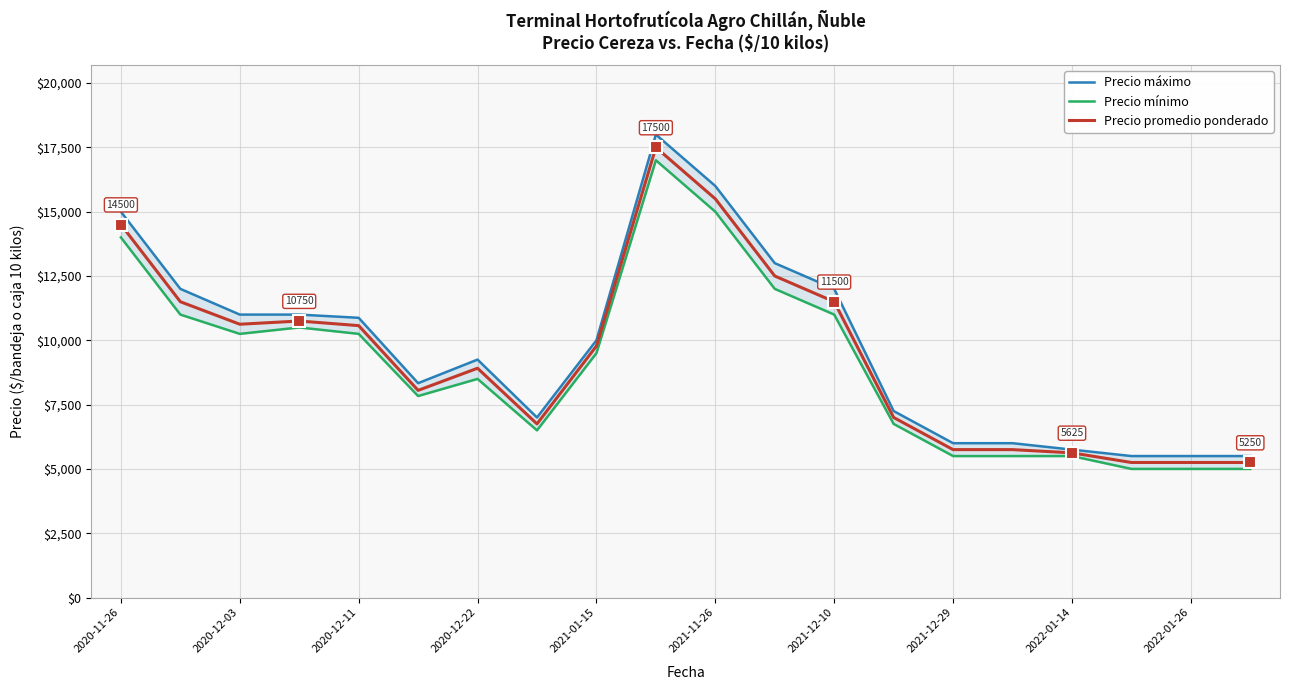

Which series has the widest spread of values?

Precio máximo